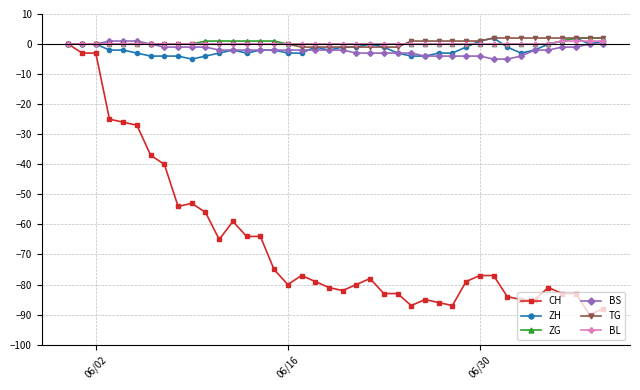

Which series has the largest range (max minus min)?

CH